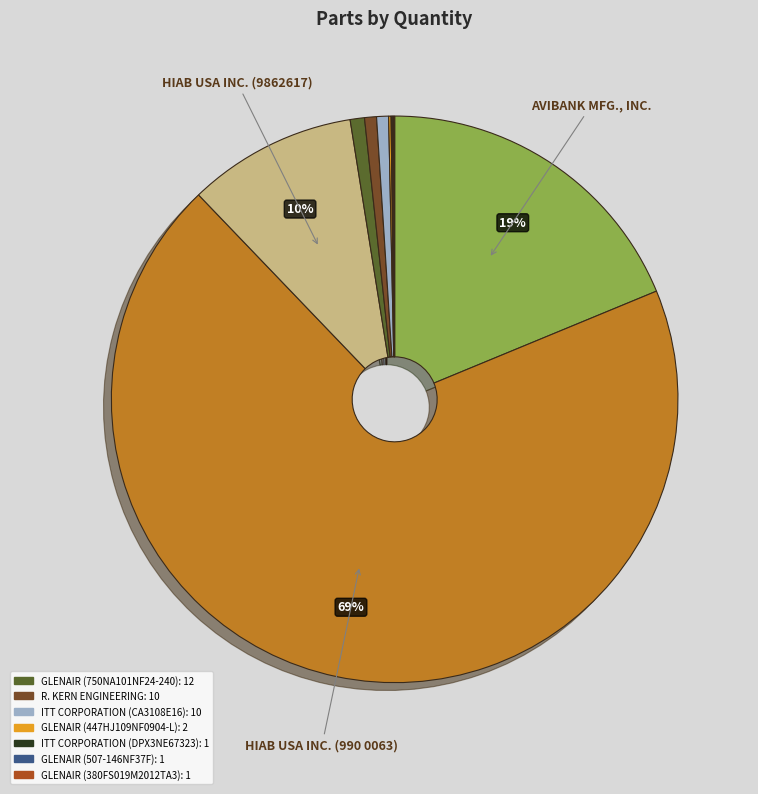

To the nearest percent, what is the average slice percentage?

10%